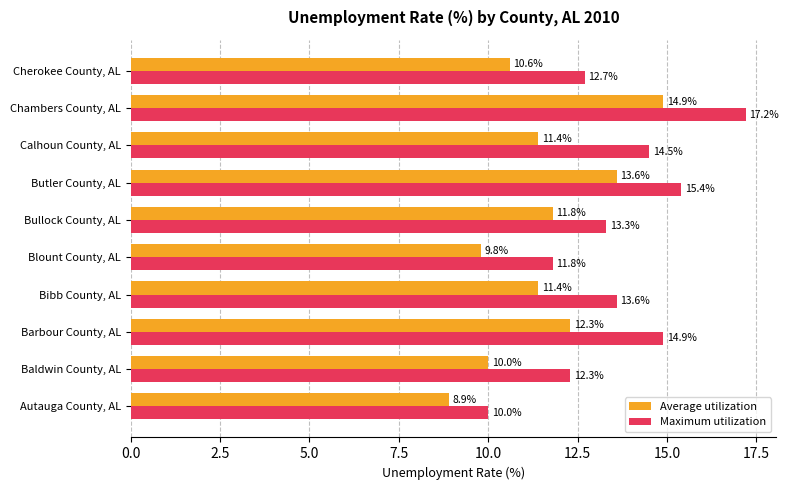

What is the average value of the Average utilization series?

11.5